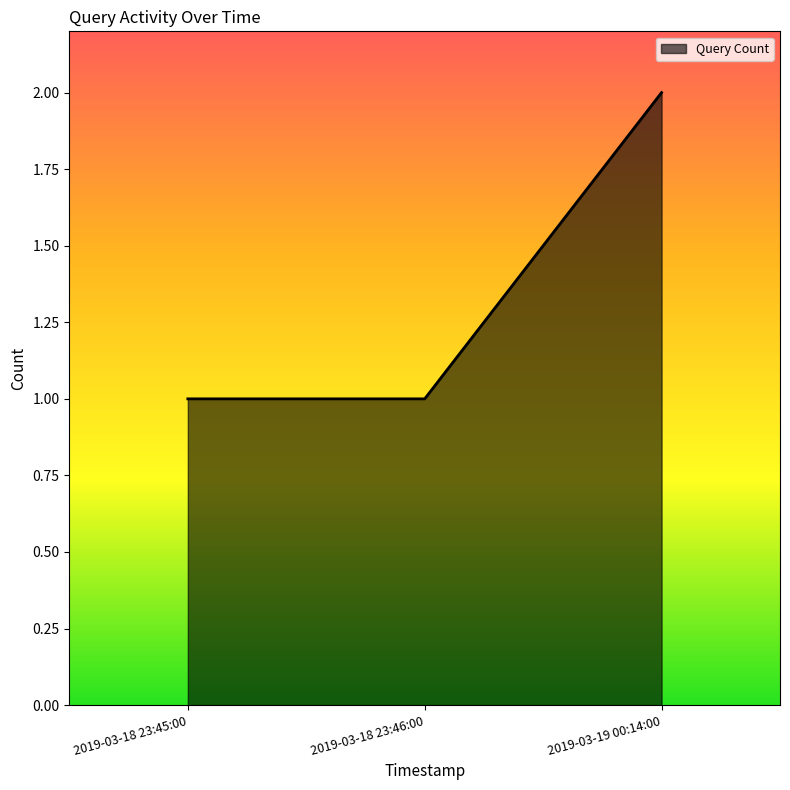

What is the change in value from 2019-03-18 23:45:00 to 2019-03-19 00:14:00?

+1